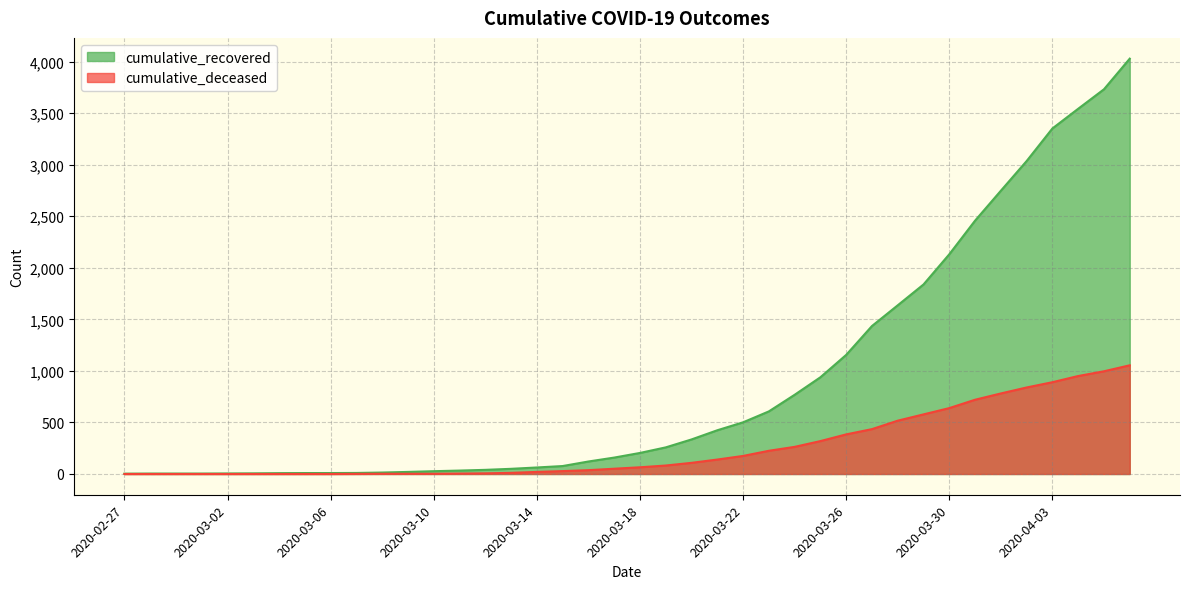

What is the maximum value shown in the chart?

4028